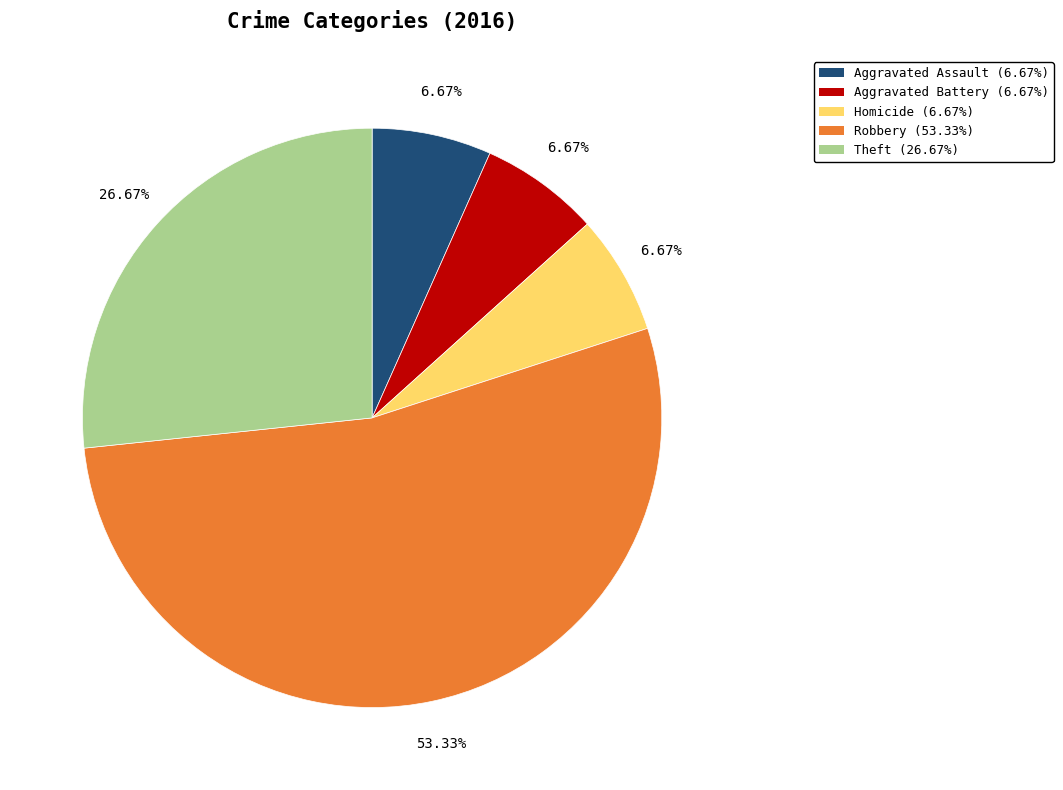

Is the sum of Aggravated Battery (6.67%) and Robbery (53.33%) greater than half?

Yes